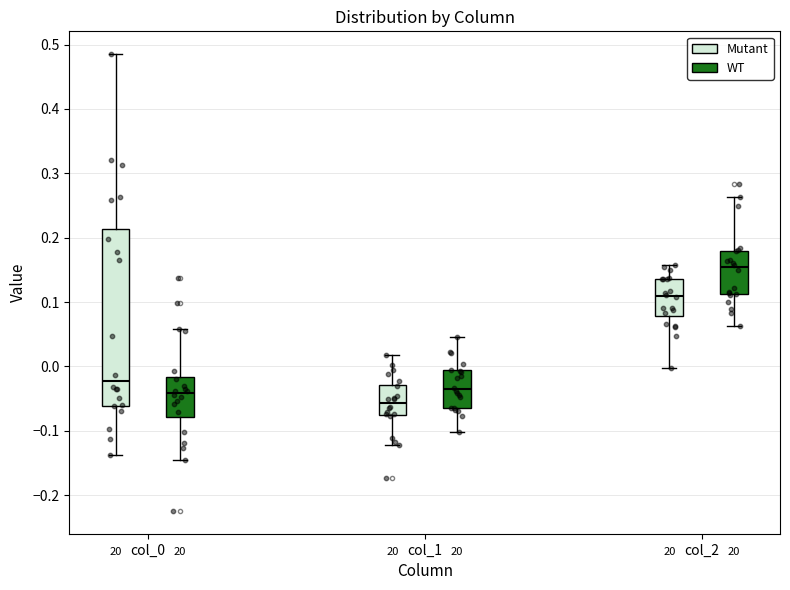

Reading left to right, transcribe this box plot: for each box, give where its median line is, the range the box spans, and where its two whiskers end, as read against the y-axis. The values are not printed on the chart, so give them approximately, as read against the axis.

col_0 (Mutant): median -0.02, box -0.06 to 0.21, whiskers -0.14 to 0.49
col_0 (WT): median -0.04, box -0.08 to -0.02, whiskers -0.14 to 0.06
col_1 (Mutant): median -0.06, box -0.08 to -0.03, whiskers -0.12 to 0.02
col_1 (WT): median -0.04, box -0.07 to -0.01, whiskers -0.10 to 0.05
col_2 (Mutant): median 0.11, box 0.08 to 0.14, whiskers 0.00 to 0.16
col_2 (WT): median 0.15, box 0.11 to 0.18, whiskers 0.06 to 0.26